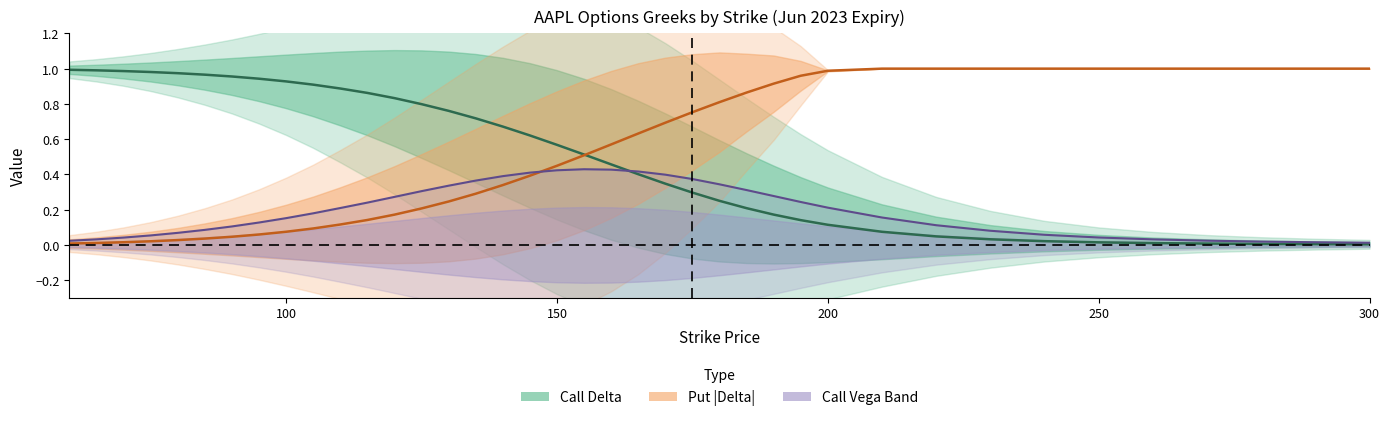

What are all the series names shown in the legend?

call_vega, call_delta, put_delta_abs